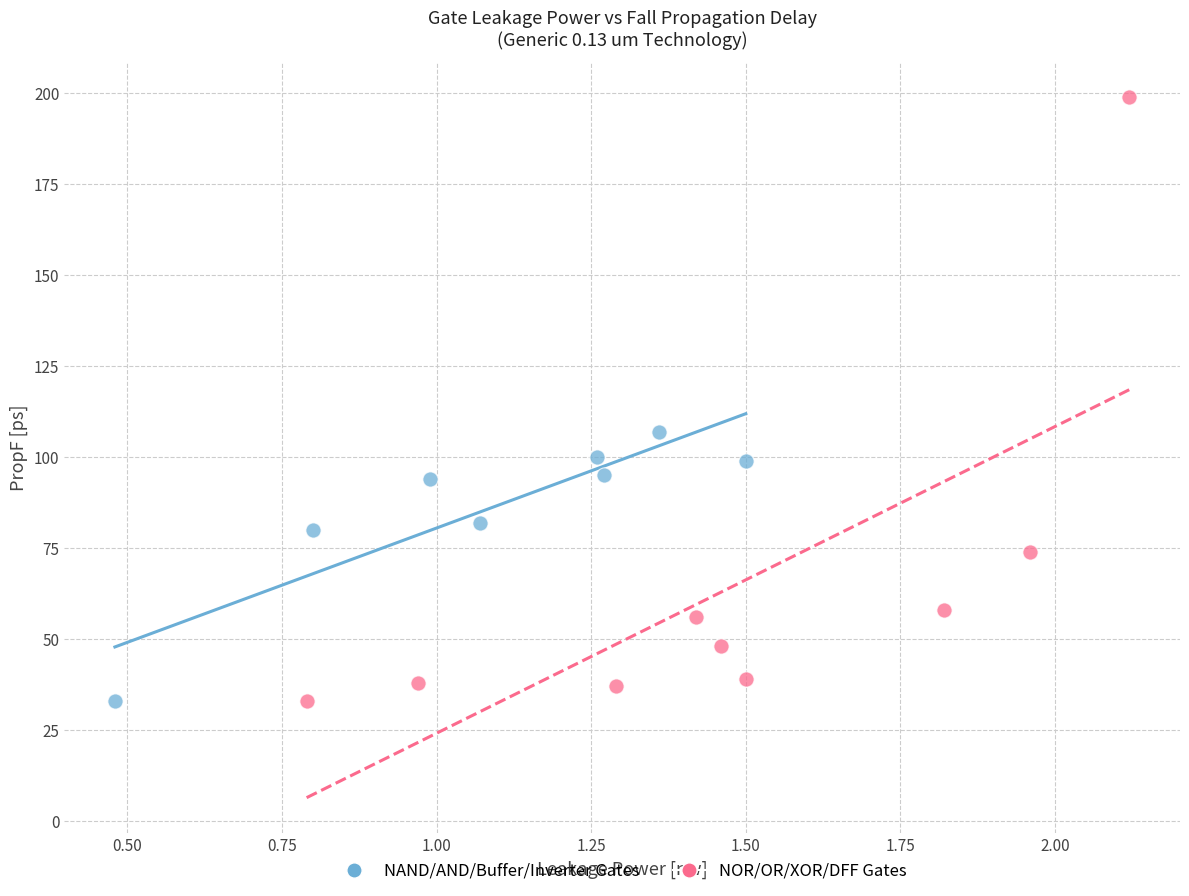

Which series reaches the maximum Y coordinate?

NOR/OR/XOR/DFF Gates